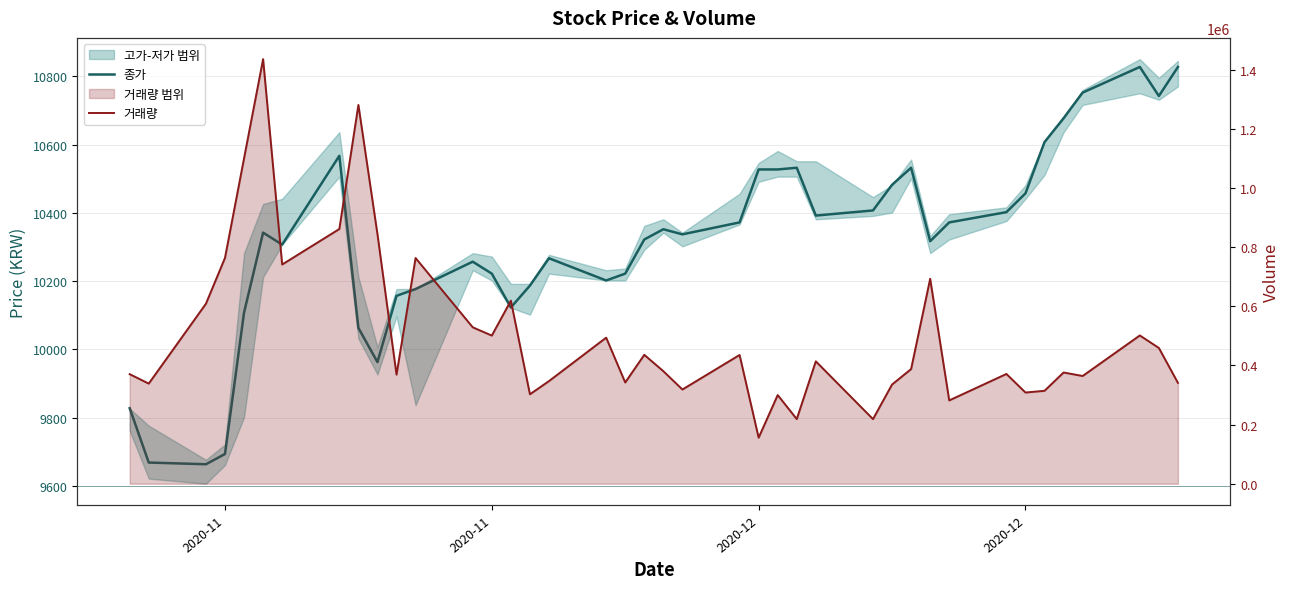

True or false: 종가 and 거래량 cross at least once.

False